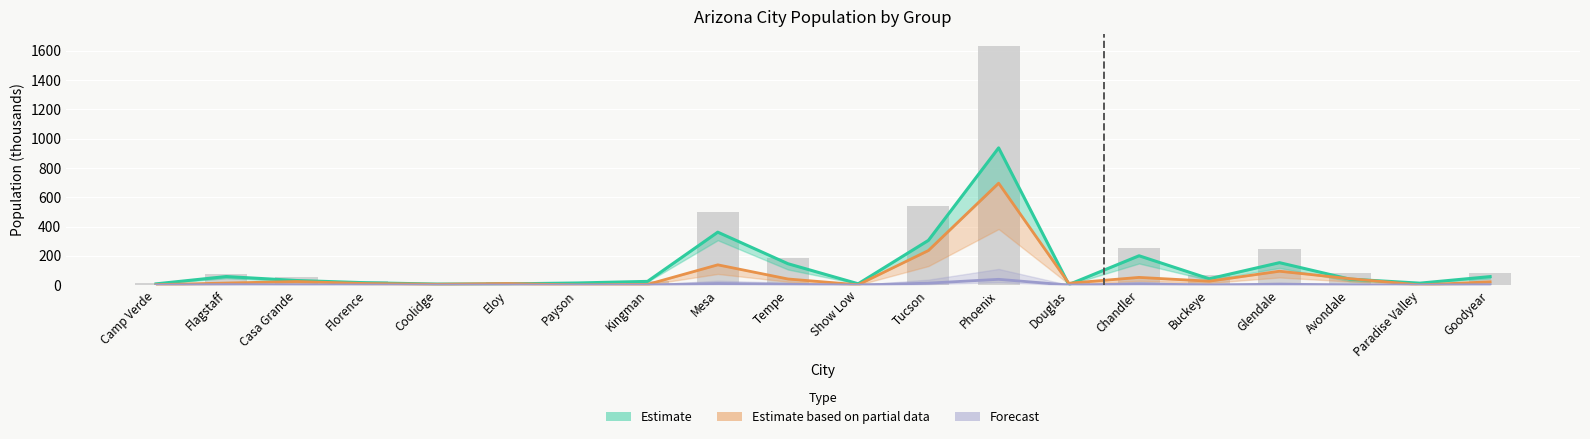

Rank the series by their average value, from lowest to highest.

Forecast, Estimate based on partial data, Estimate, tot_pop